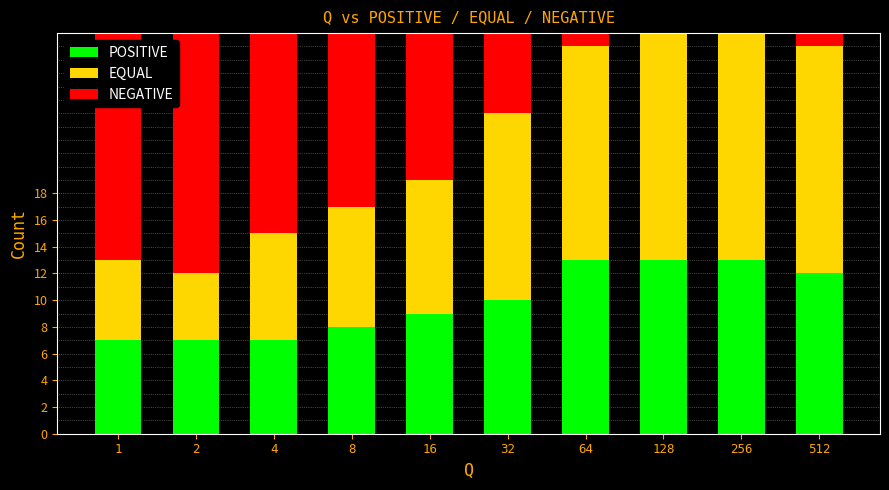

Count the number of data series in this chart.

3